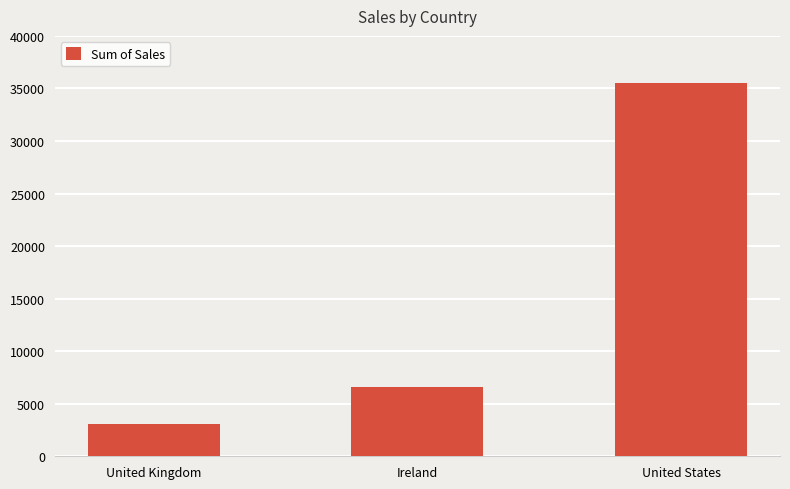

What is the difference between the maximum and minimum values?

32487.4